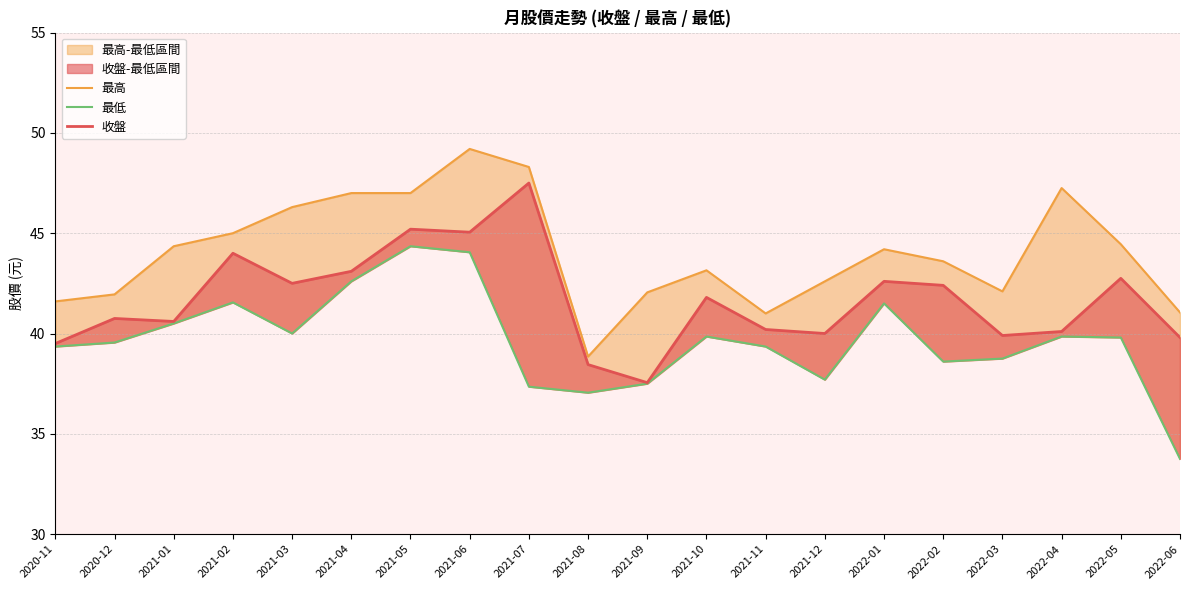

What position from the right is 2020-11?

20